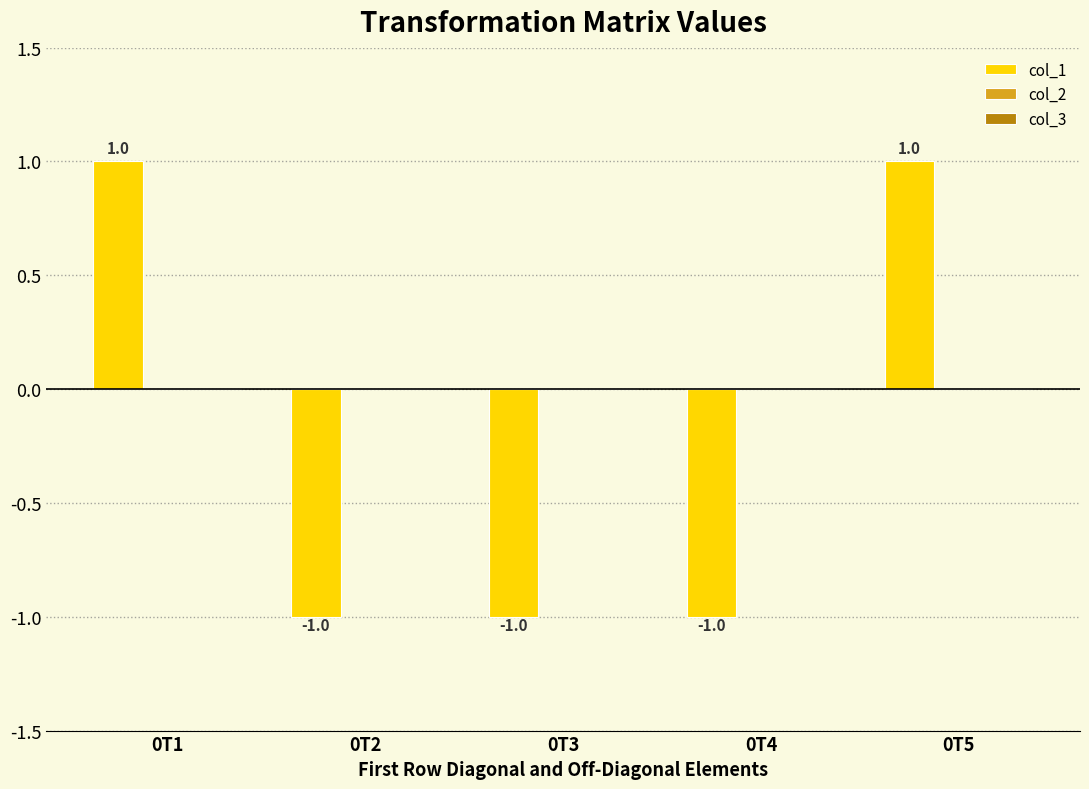

What is the smallest value displayed?

-1